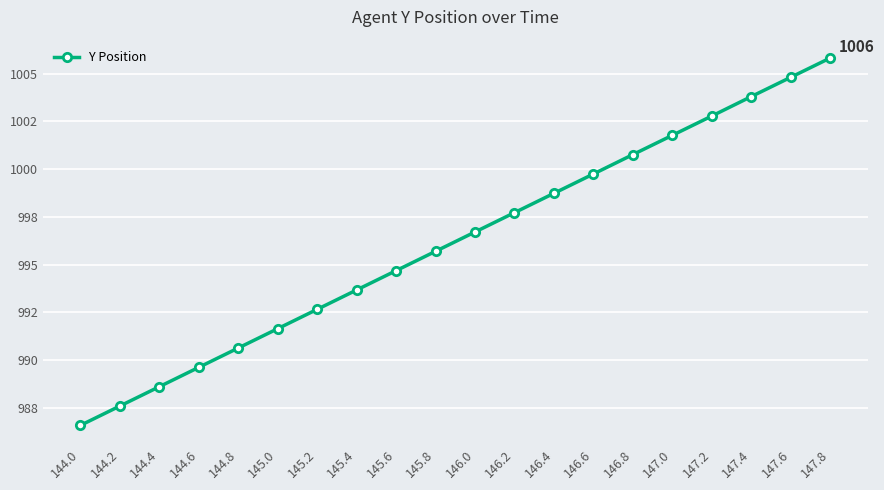

The value at 146.4 is 998.7. True or false?

True